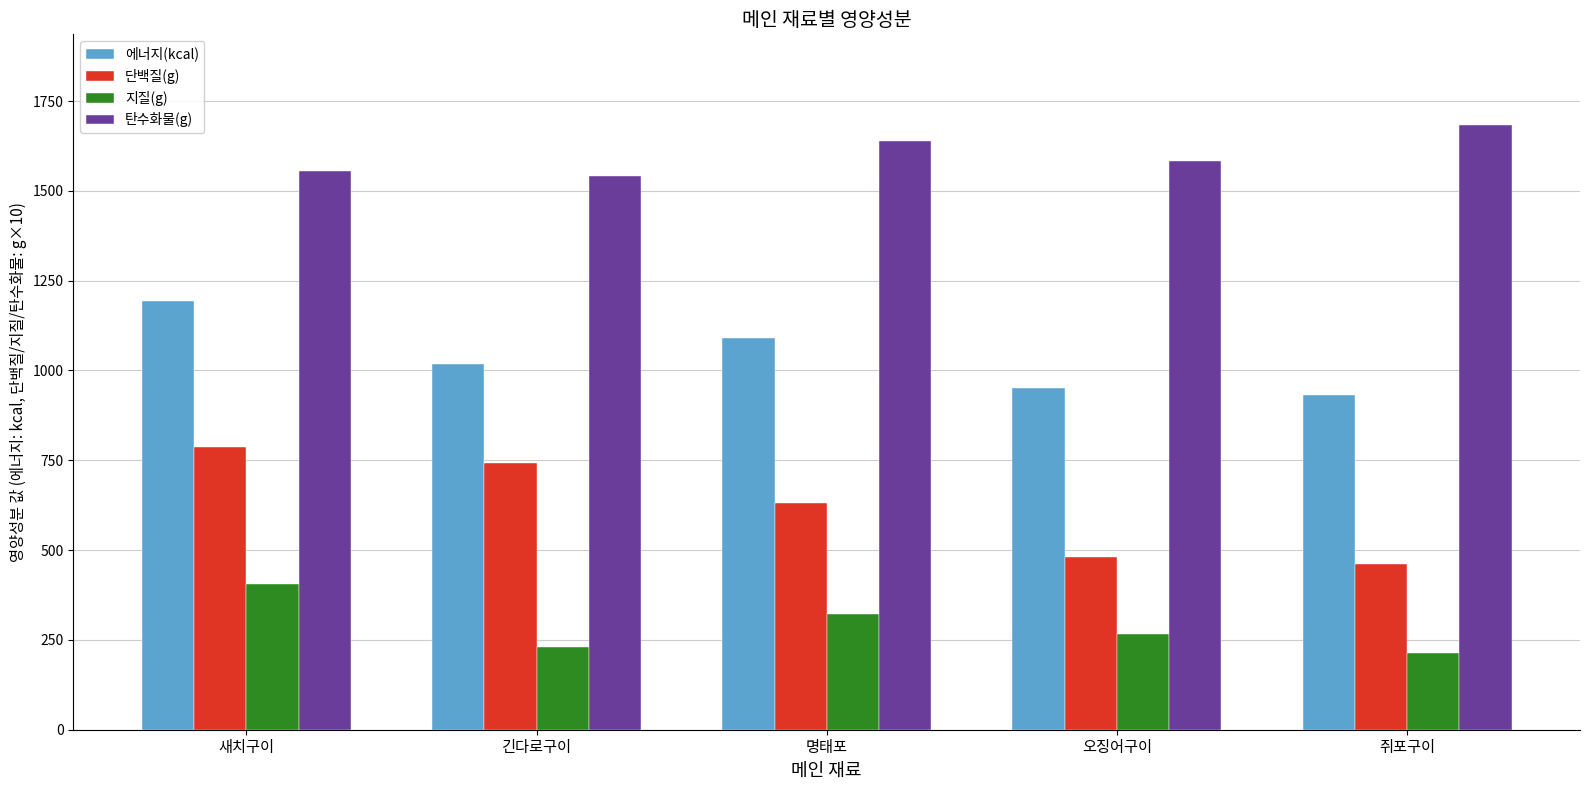

What is the label of the 3rd bar from the right?

명태포